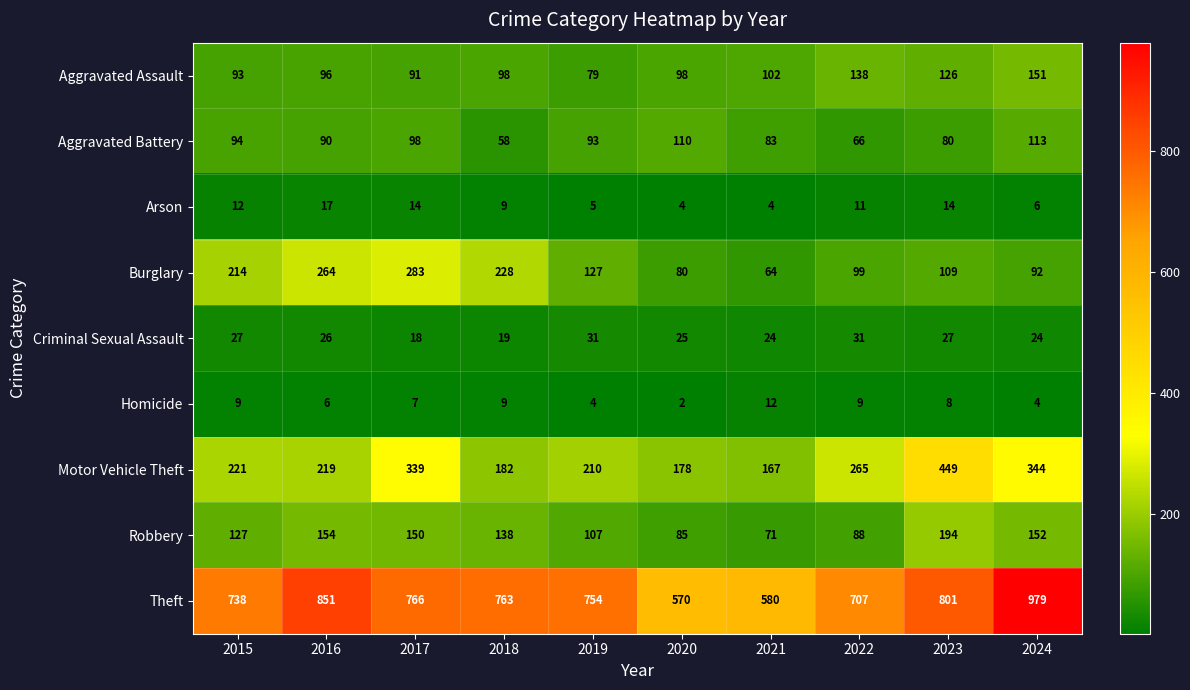

At which category is the sum across all series the highest?

2024